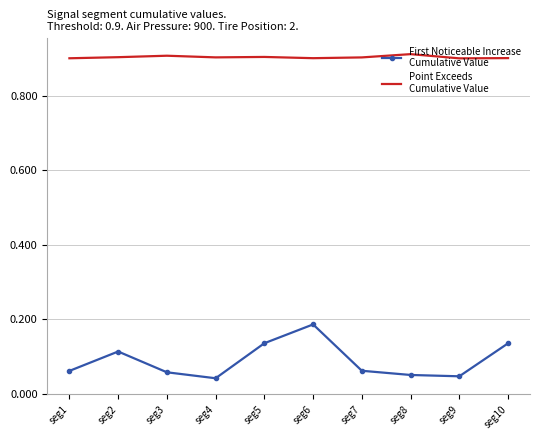

What is the spread (max minus min) of values at seg2?

0.8